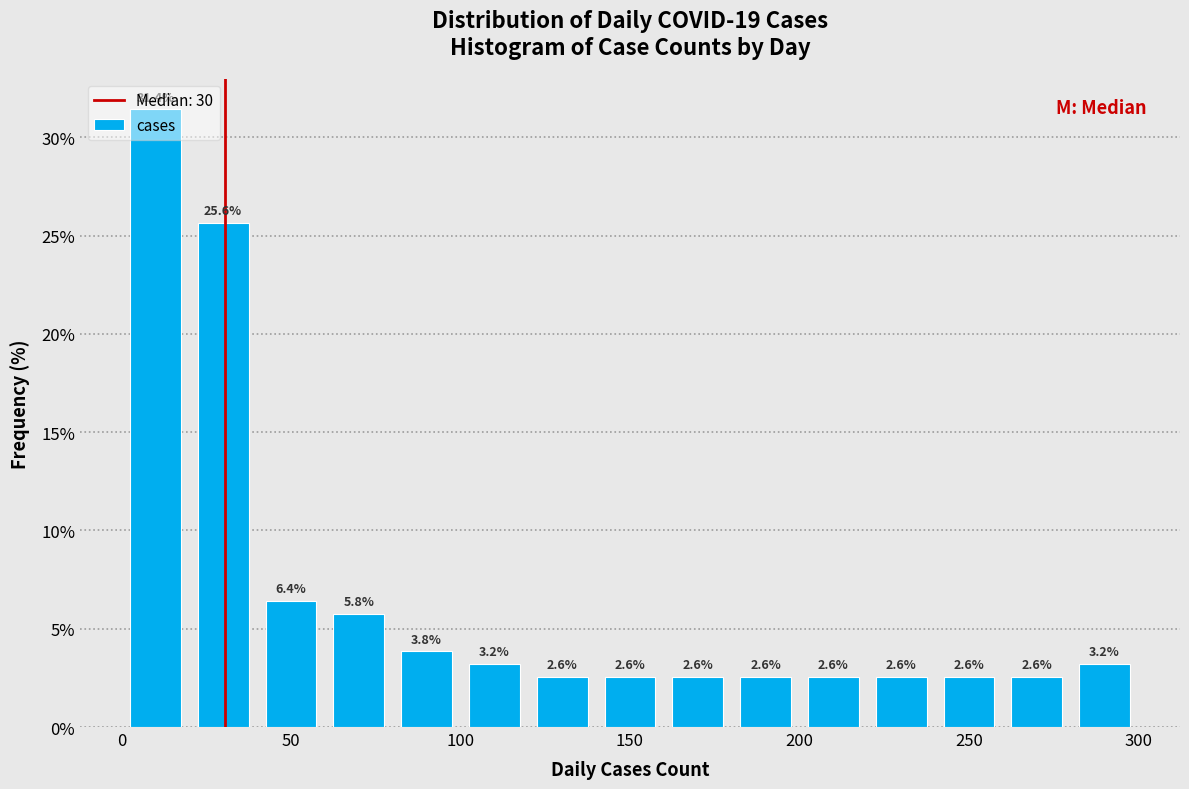

Reading left to right, list every bar in this chart as the range it spans on the x-axis followed by its height.

0 to 20: 31.4
20 to 40: 25.6
40 to 60: 6.4
60 to 80: 5.8
80 to 100: 3.8
100 to 120: 3.2
120 to 140: 2.6
140 to 160: 2.6
160 to 180: 2.6
180 to 200: 2.6
200 to 220: 2.6
220 to 240: 2.6
240 to 260: 2.6
260 to 280: 2.6
280 to 300: 3.2